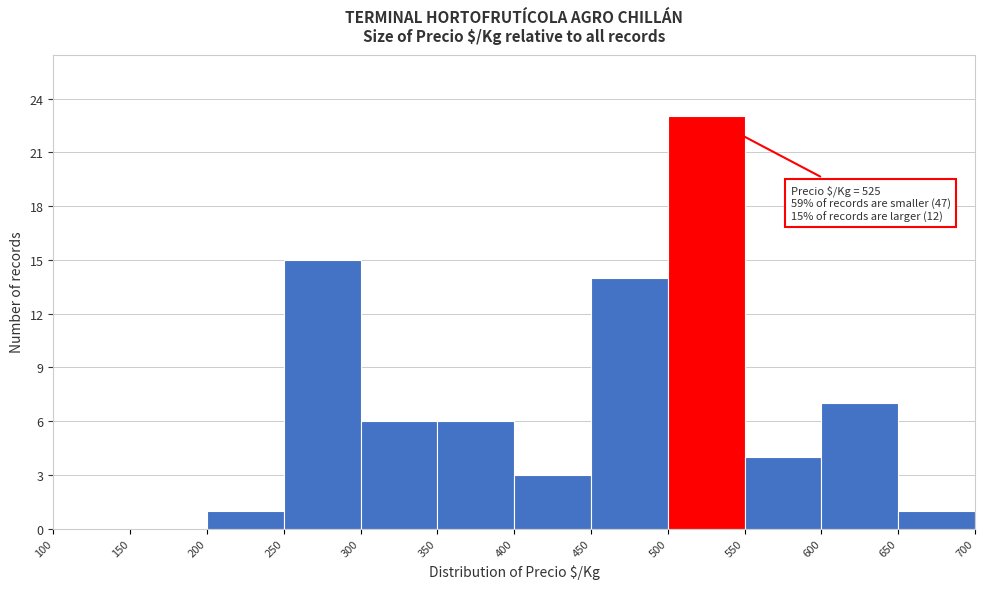

Which range on the x-axis has the tallest bar?

500 to 550